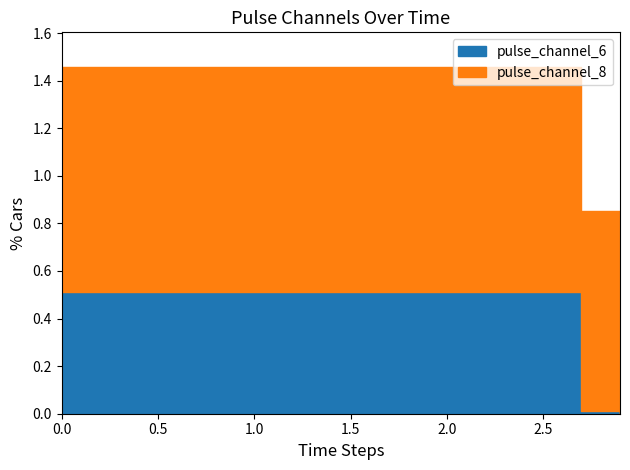

Which series has the largest total across all categories?

pulse_channel_8